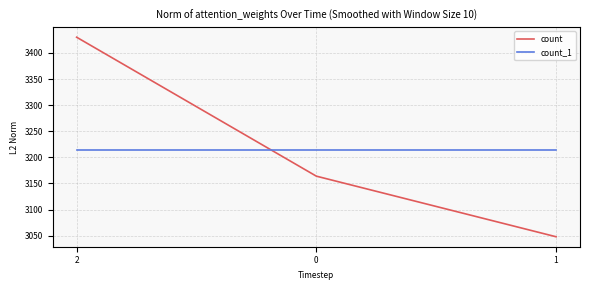

At which label does count first exceed 3164?

2